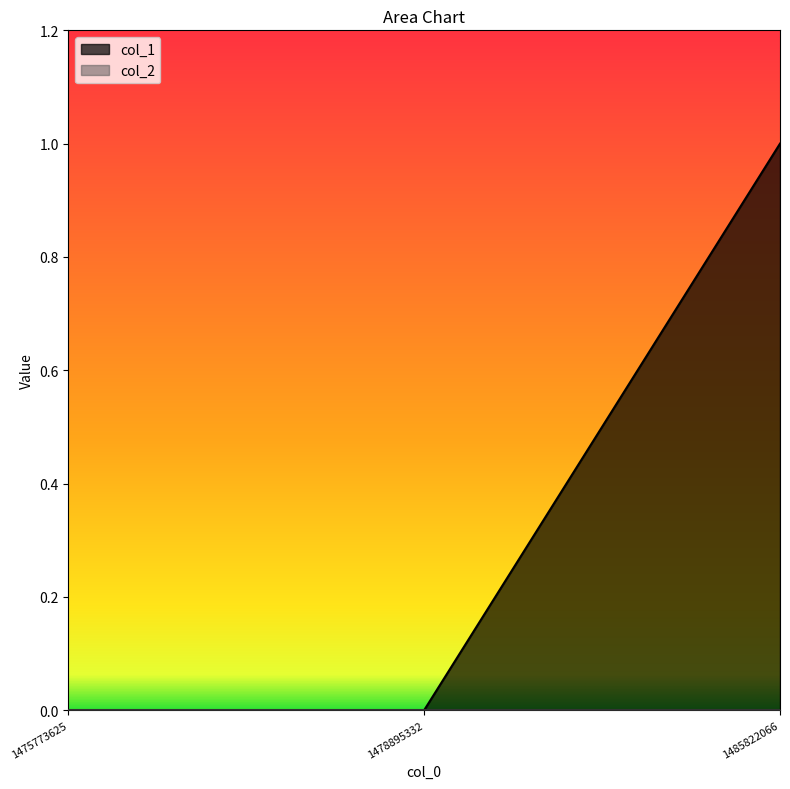

Rank the categories by value from lowest to highest.

1475773625, 1478895332, 1485822066